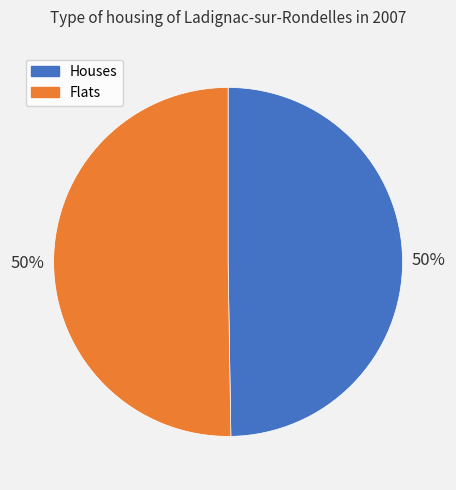

To the nearest percent, what is the average slice percentage?

50%